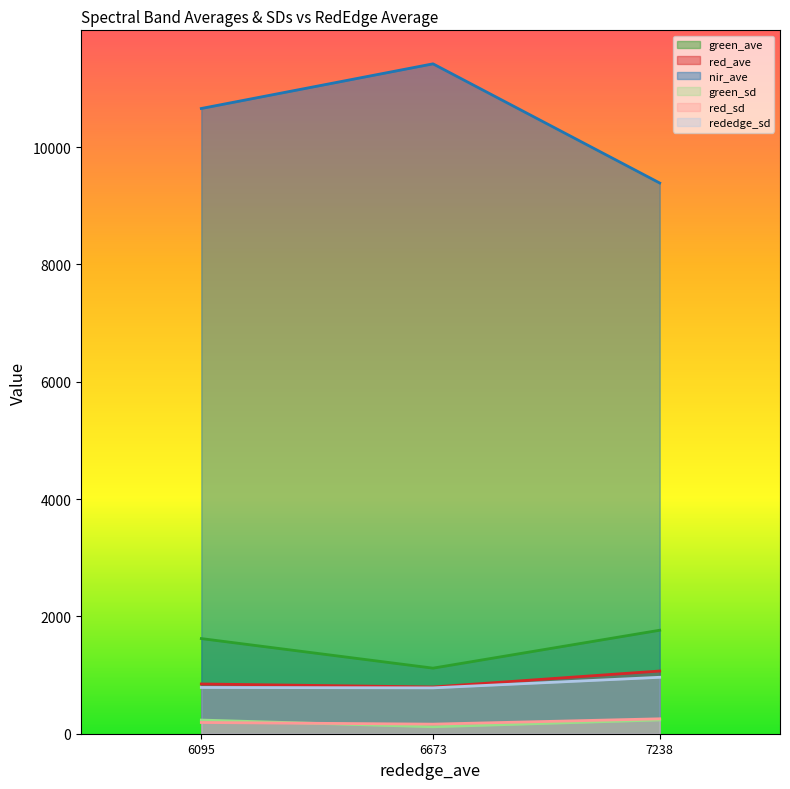

What is the spread (max minus min) of values at 7238?

9154.5